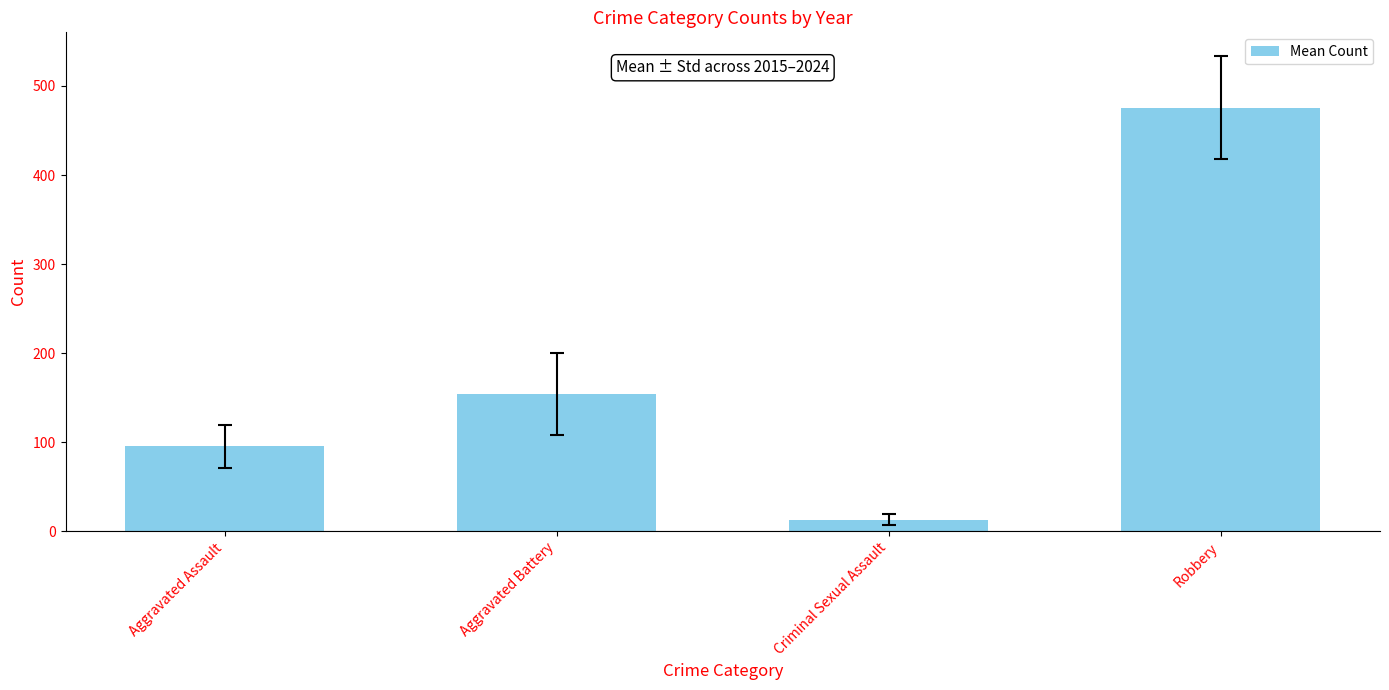

Approximately how many times larger is the value at Criminal Sexual Assault compared to Aggravated Assault?

0.1